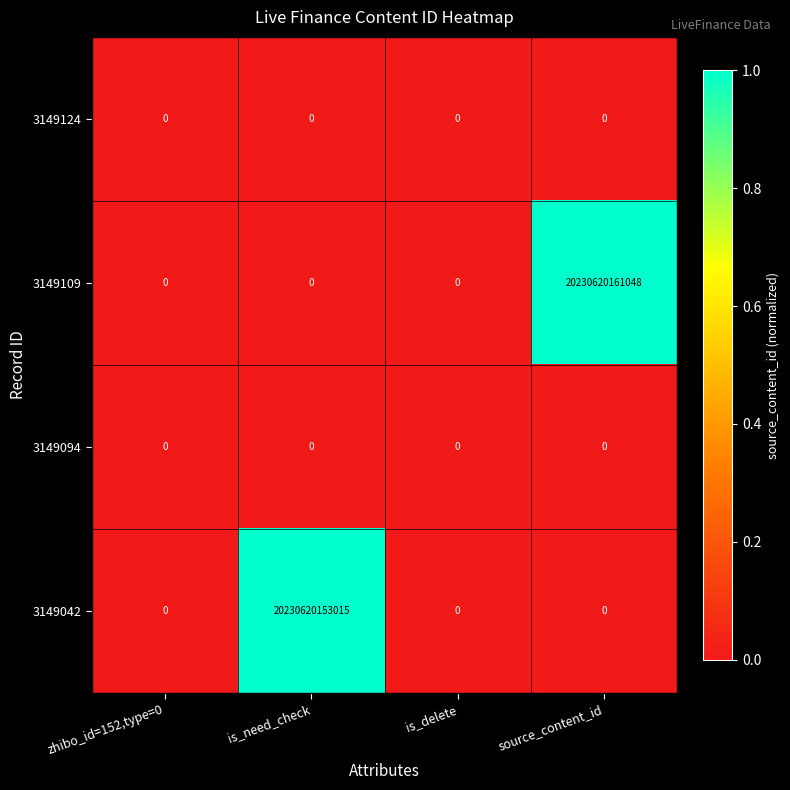

Between is_need_check and is_delete, which series saw the biggest shift?

3149042